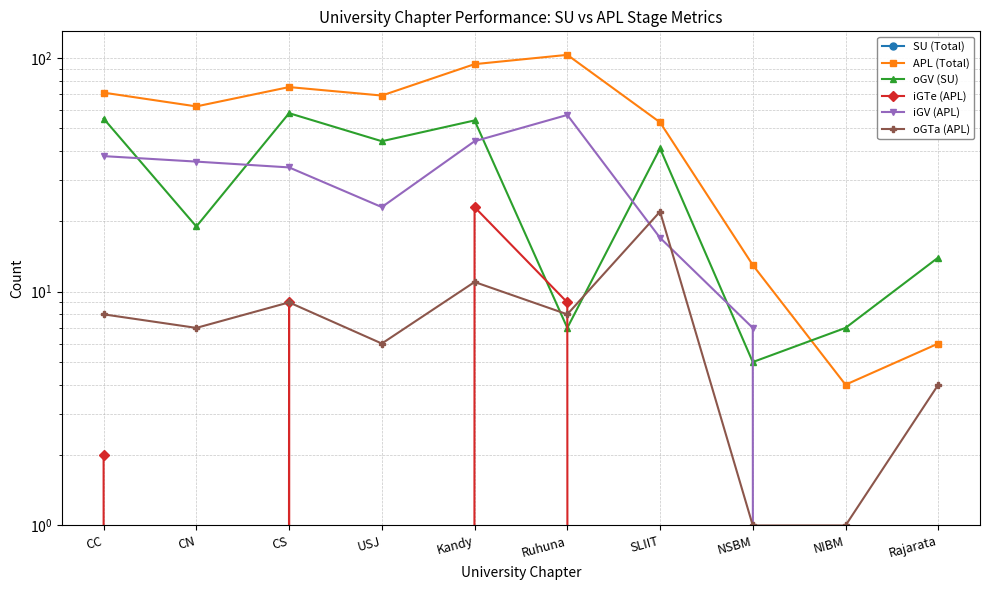

How many lines are shown in the chart?

6